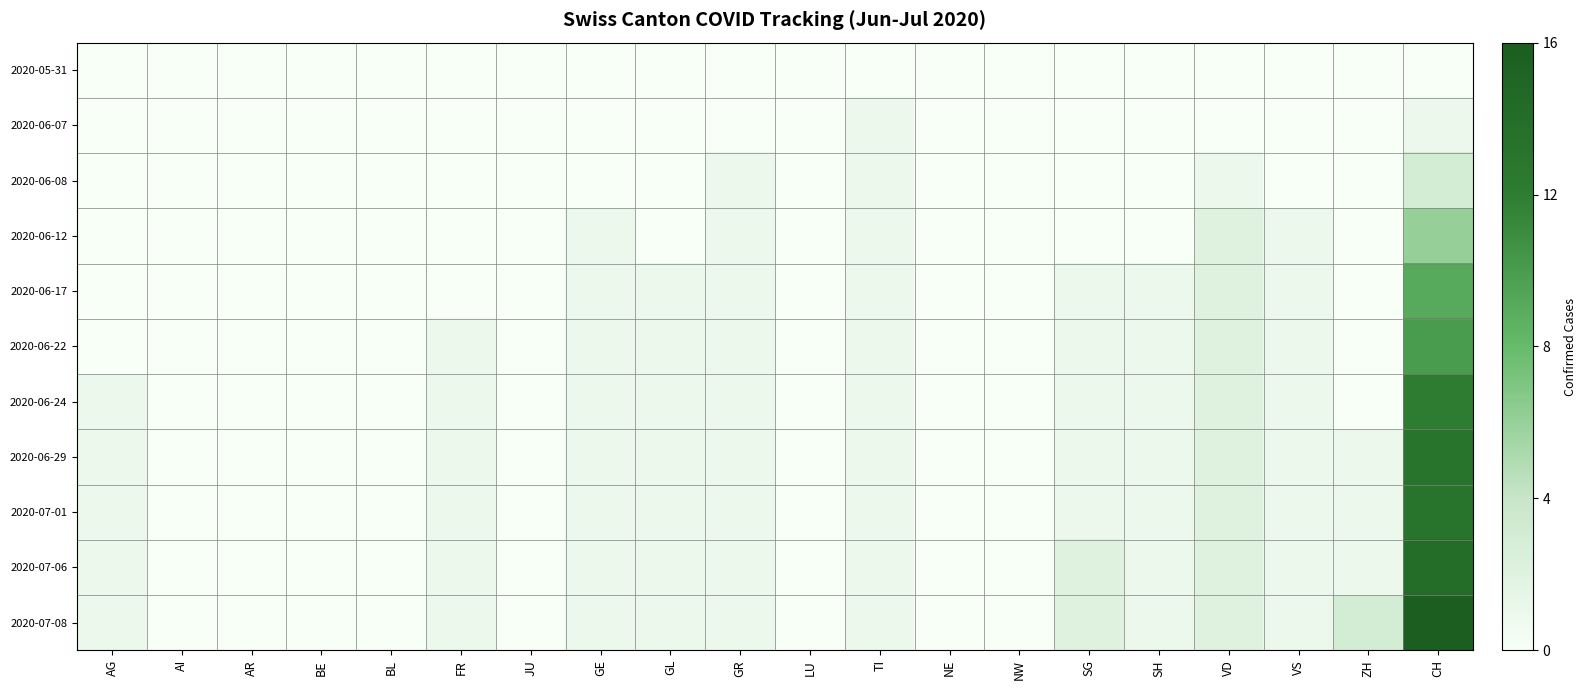

What is the total value across all series at AG?

5